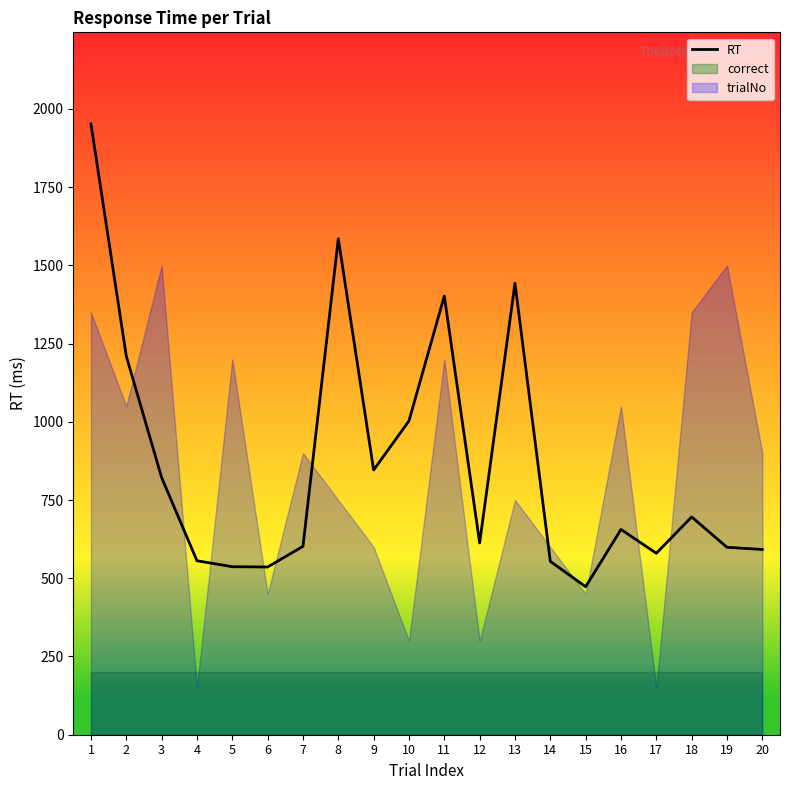

List the labels in order of value, smallest first.

15, 6, 5, 14, 4, 17, 20, 19, 7, 12, 16, 18, 3, 9, 10, 2, 11, 13, 8, 1